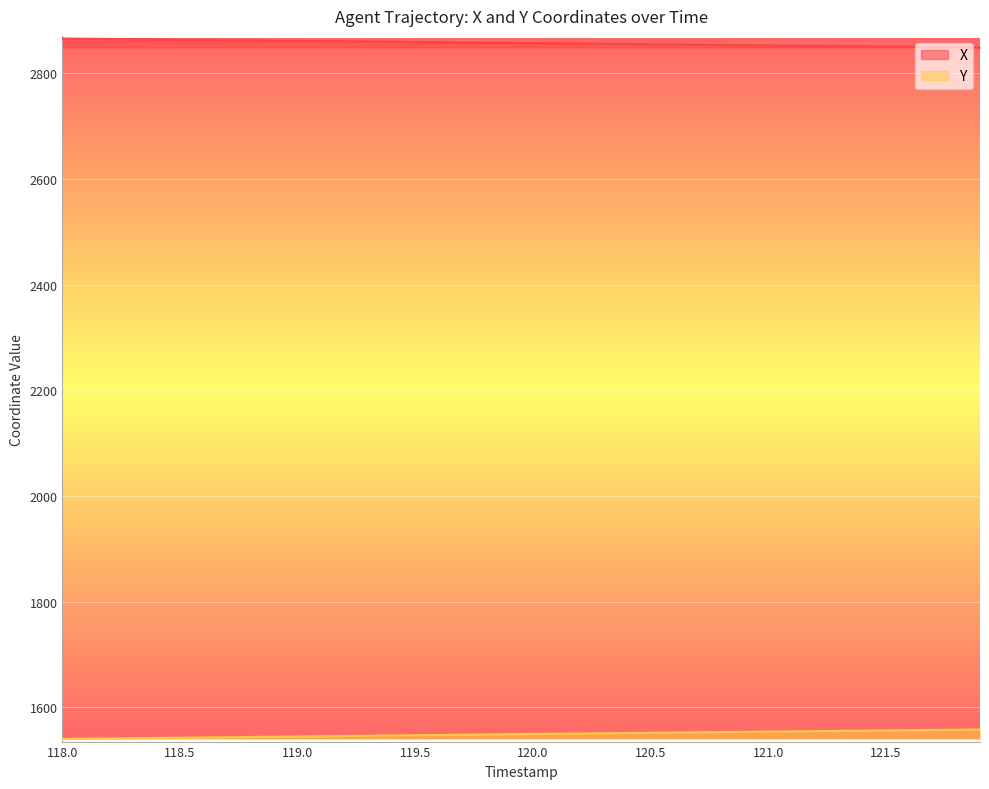

True or false: X and Y cross at least once.

False